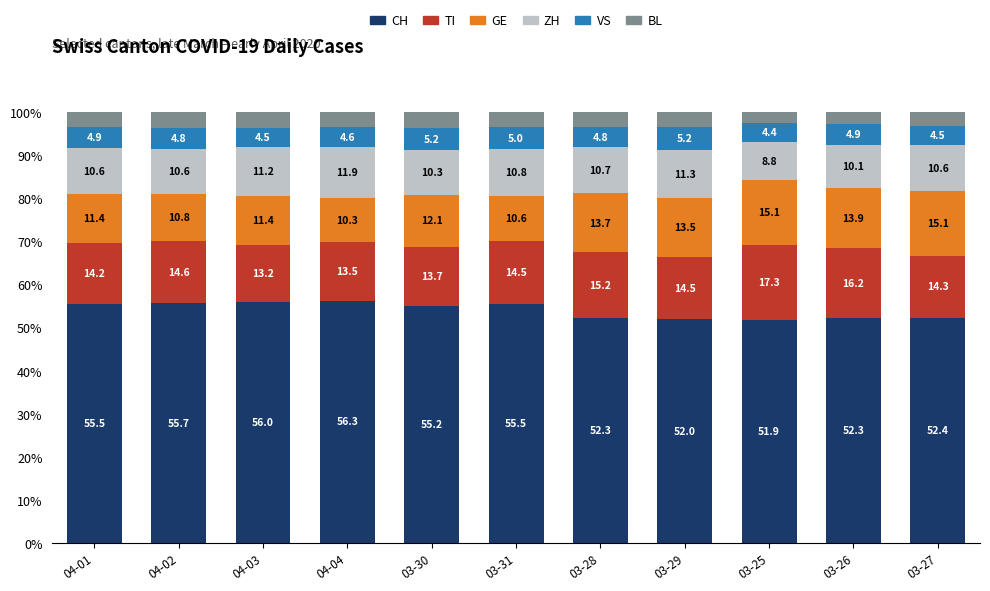

How many categories are shown in the chart?

11